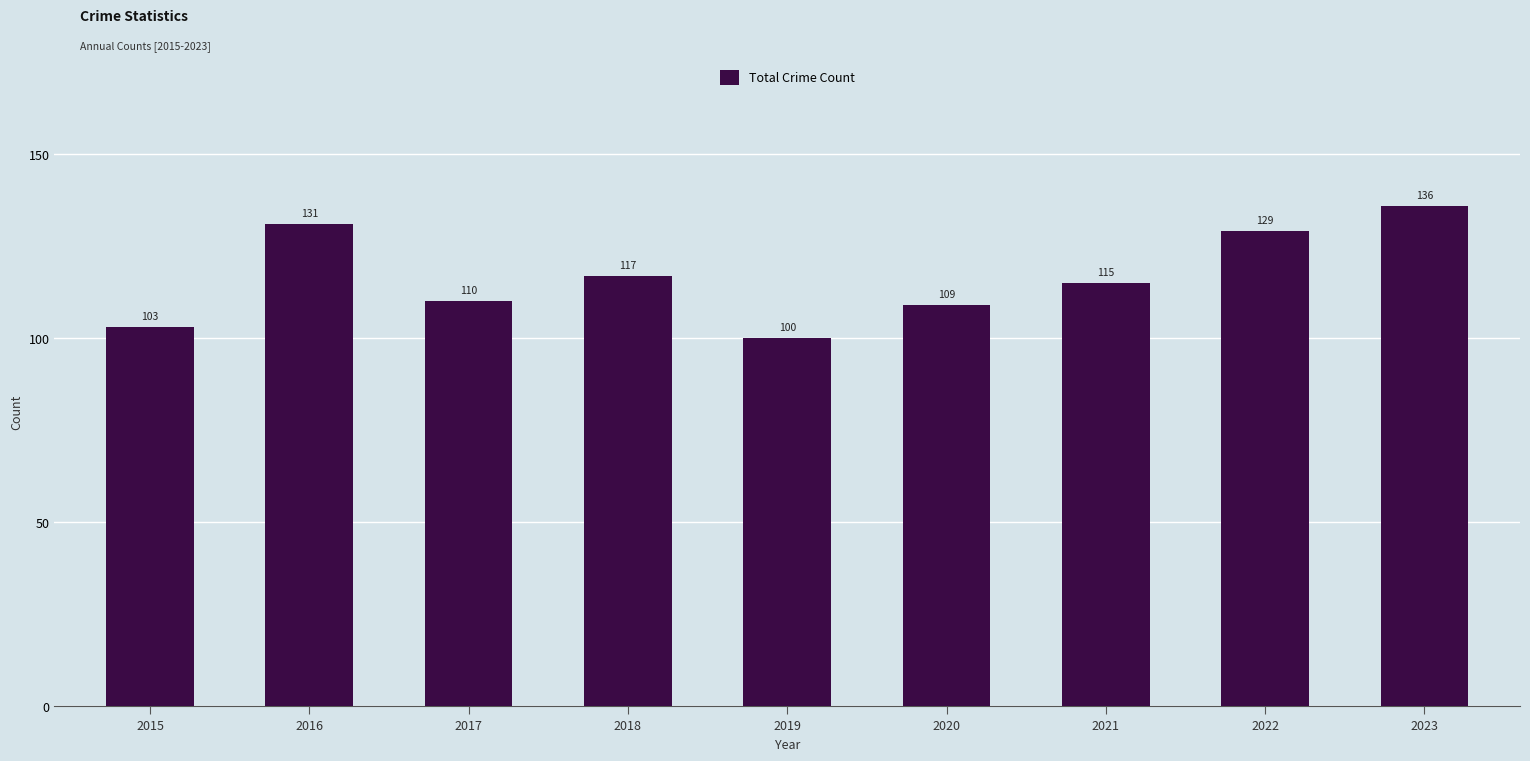

Does the chart contain any negative values?

No